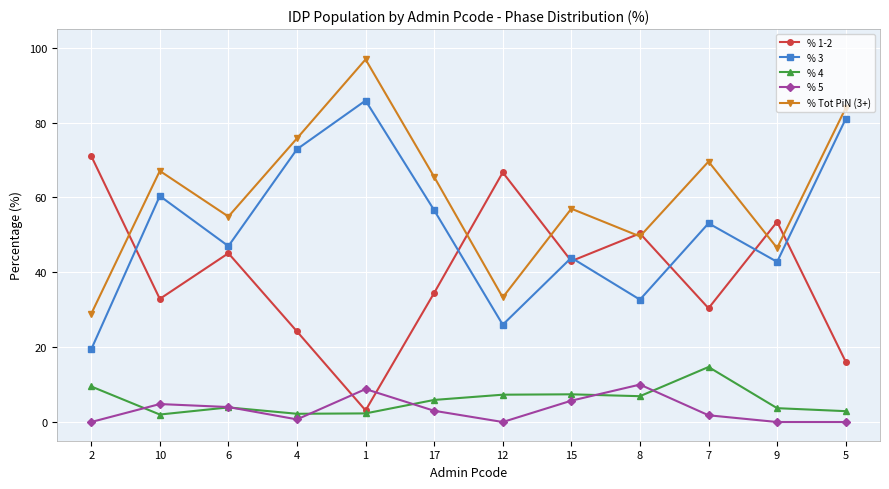

What is the difference between the maximum and minimum values in the % 3 series?

66.5